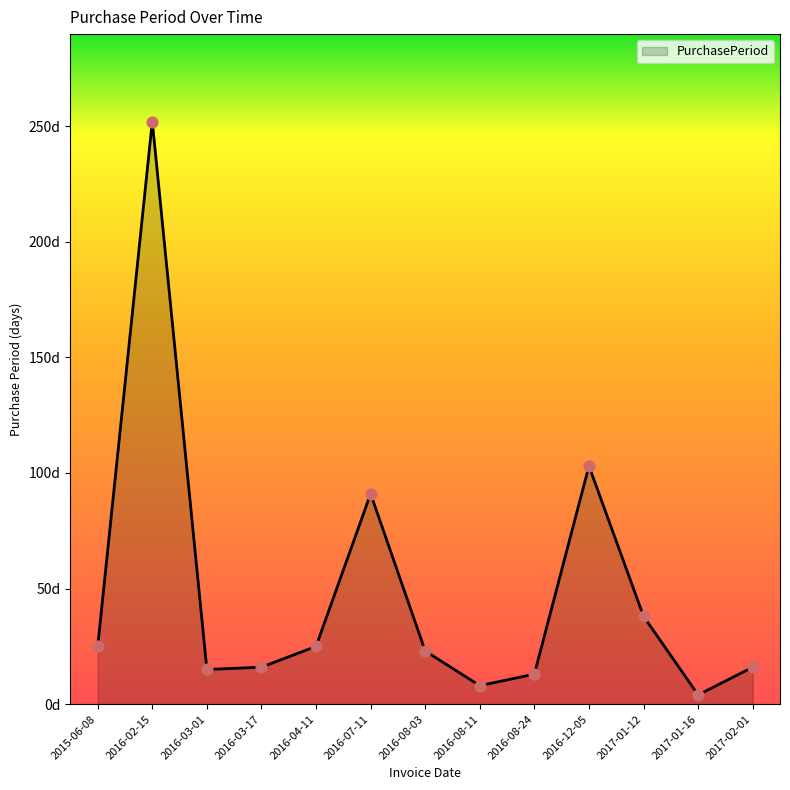

Which has a higher value, 2016-04-11 or 2015-06-08?

2016-04-11